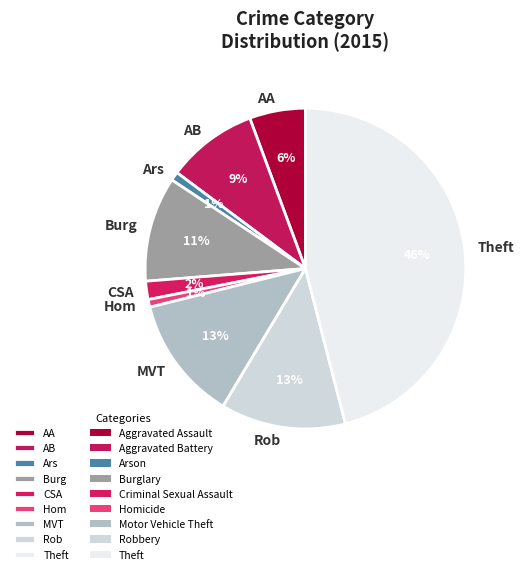

To the nearest percent, what percentage of the pie is Hom?

1%